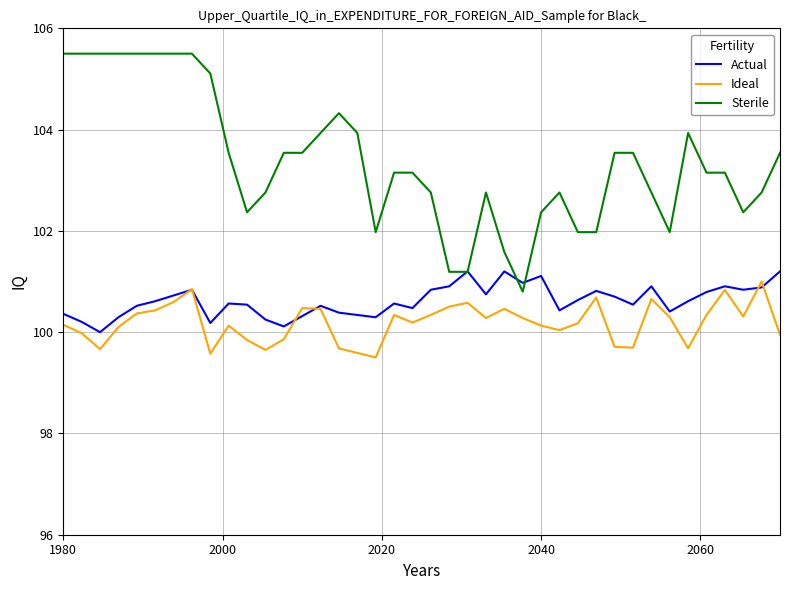

What is the difference between the maximum and minimum values in the Sterile series?

4.7